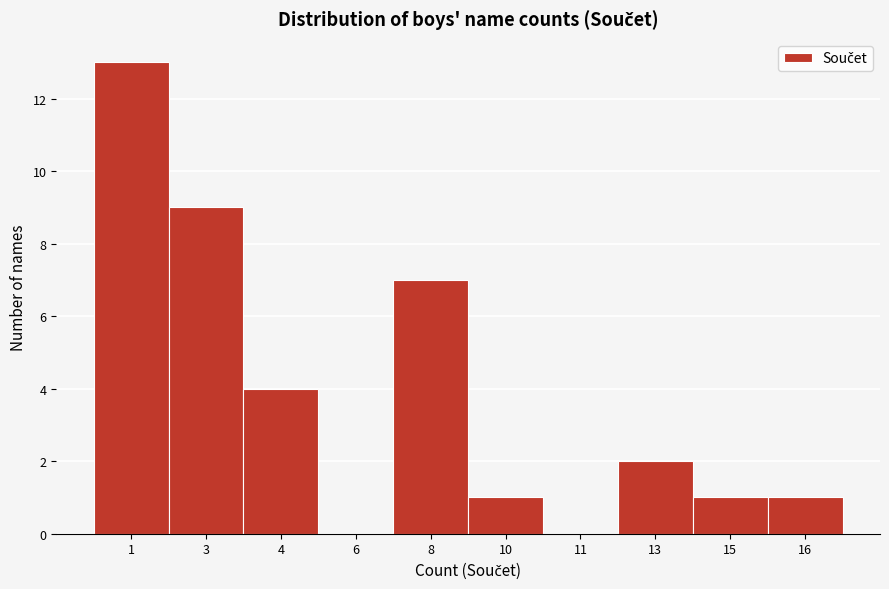

Reading left to right, extract all data points from this chart.

1=13	3=9	4=4	6=0	8=7	10=1	11=0	13=2	15=1	16=1